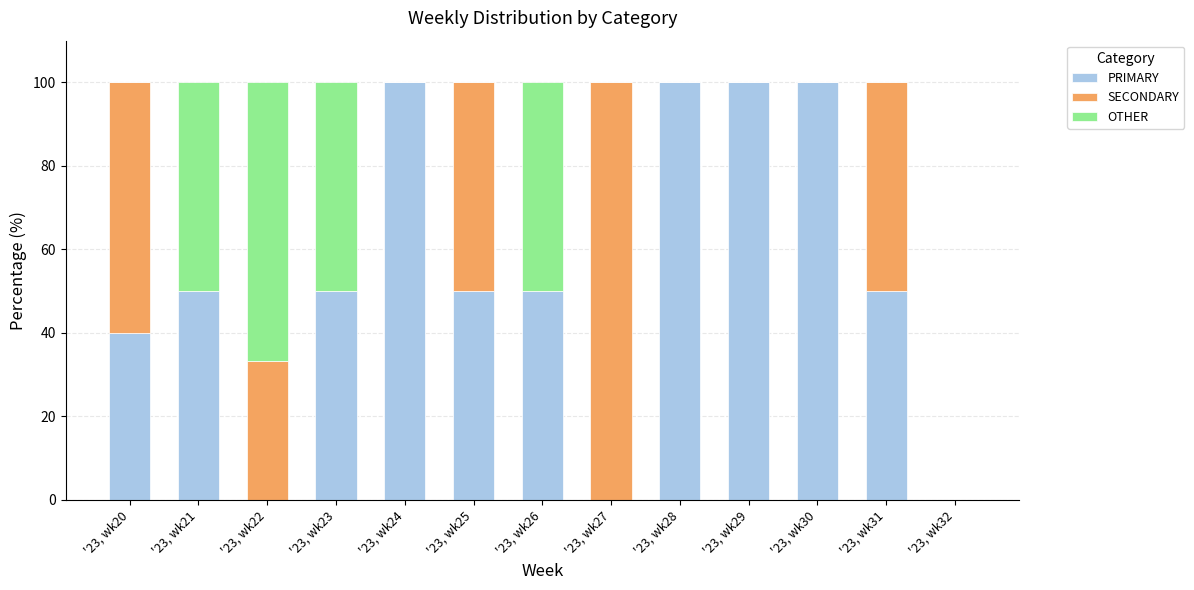

What is the sum of the PRIMARY values at '23, wk25 and '23, wk22?

50.0